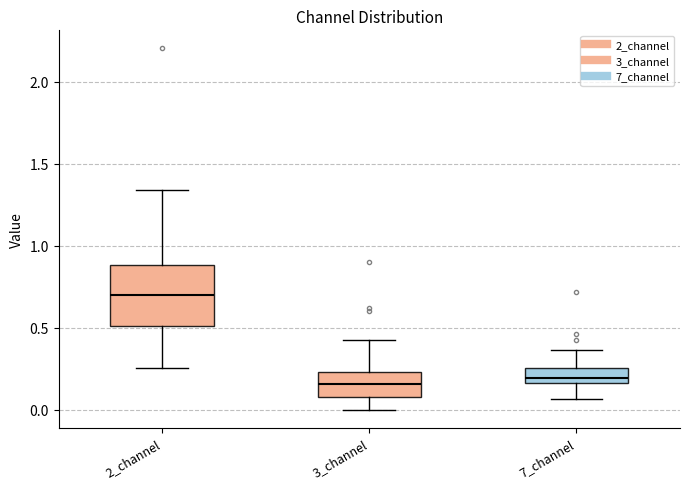

Reading left to right, read every box against the y-axis: the position of its median line, the range the box covers, and the ends of its whiskers. The values are not printed on the chart, so give them approximately, as read against the axis.

2_channel: median 0.70, box 0.50 to 0.90, whiskers 0.25 to 1.35
3_channel: median 0.15, box 0.10 to 0.25, whiskers 0.00 to 0.40
7_channel: median 0.20, box 0.15 to 0.25, whiskers 0.05 to 0.35